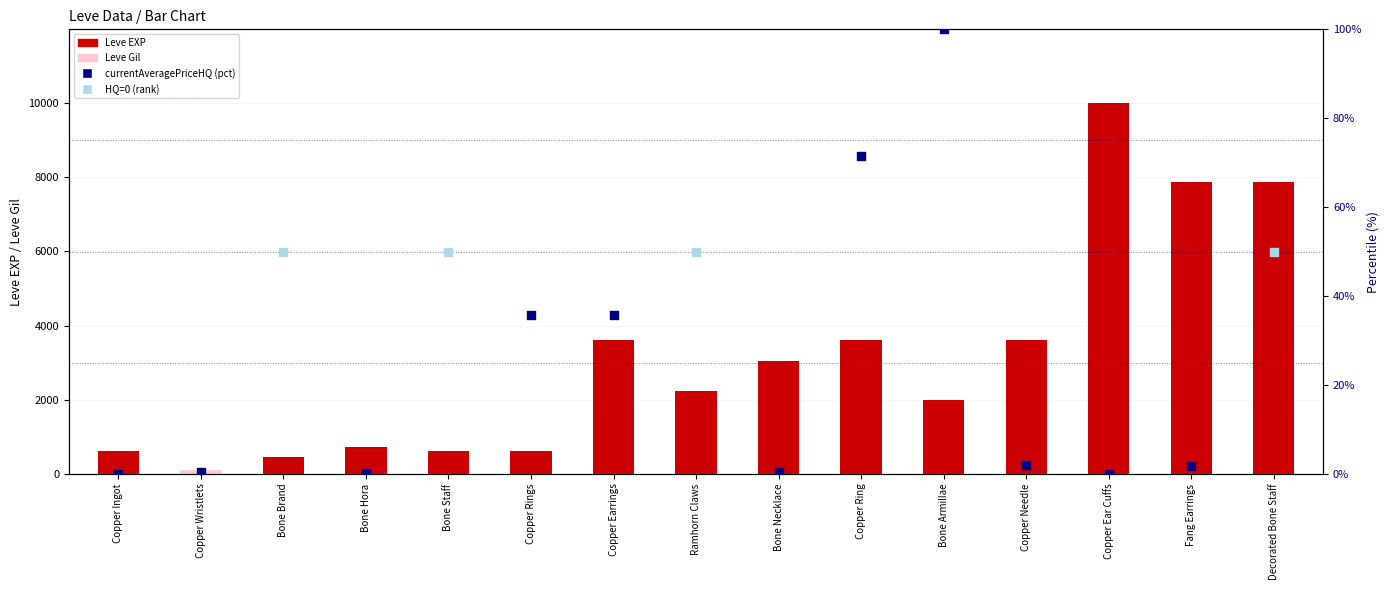

Is the value of Leve EXP at Copper Needle greater than the value of Leve Gil at Bone Staff?

Yes